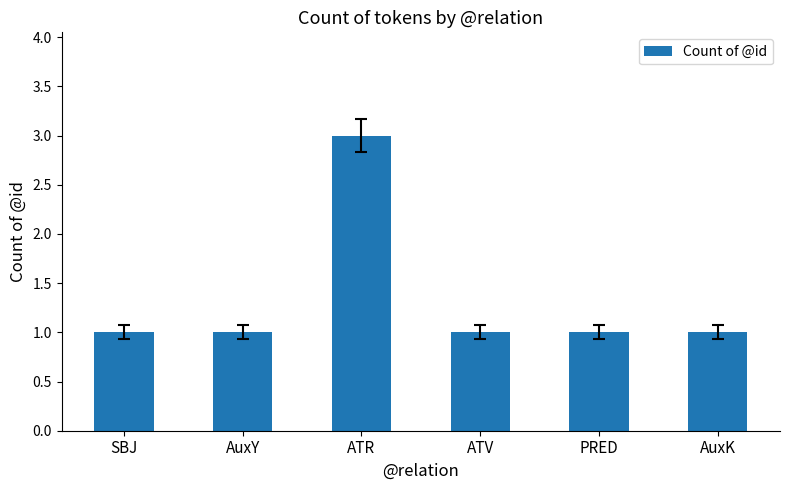

Approximately how many times larger is the value at PRED compared to SBJ?

1.0